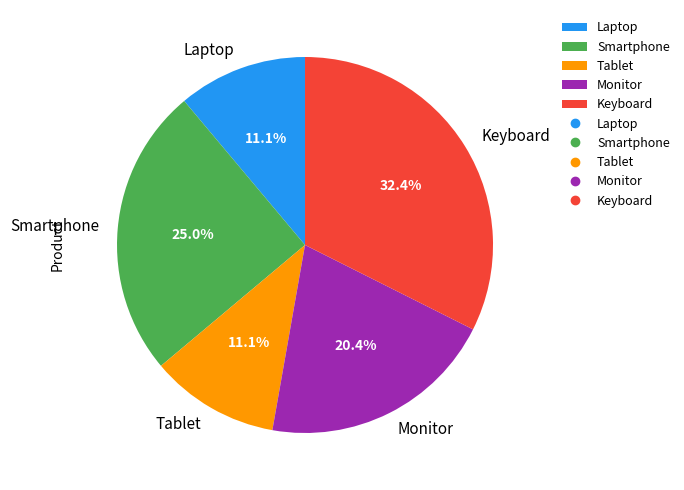

True or false: Smartphone accounts for 25% of the total.

True